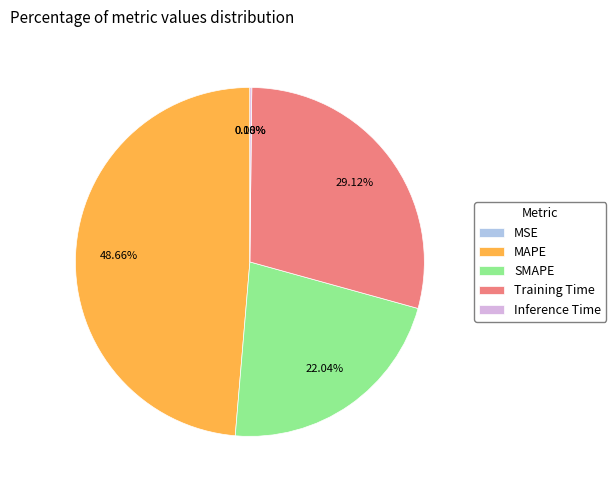

To the nearest percent, what is the difference between the SMAPE and MAPE slice percentages?

27%